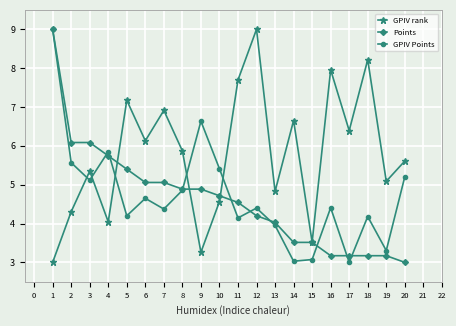

What is the sum of the Points values at 16 and 12?

7.4